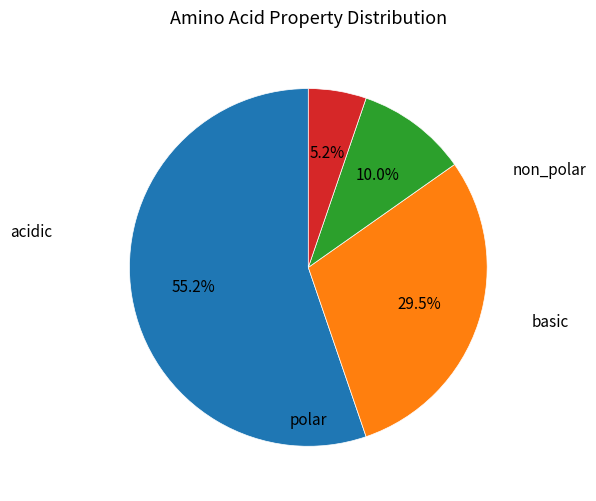

Is there any slice that represents more than half of the pie?

Yes